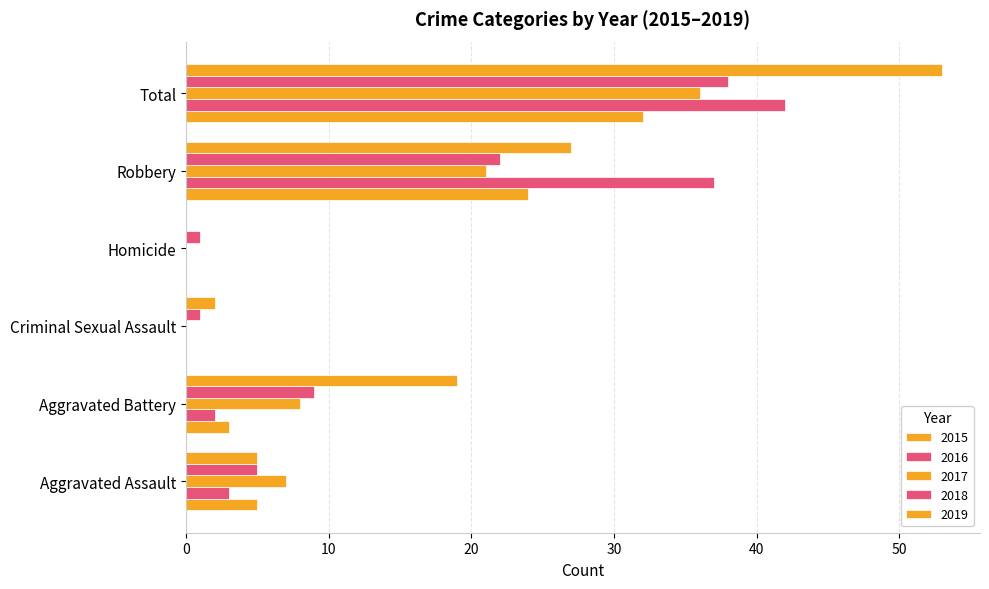

The 2015 series shows -12 at Homicide. True or false?

False